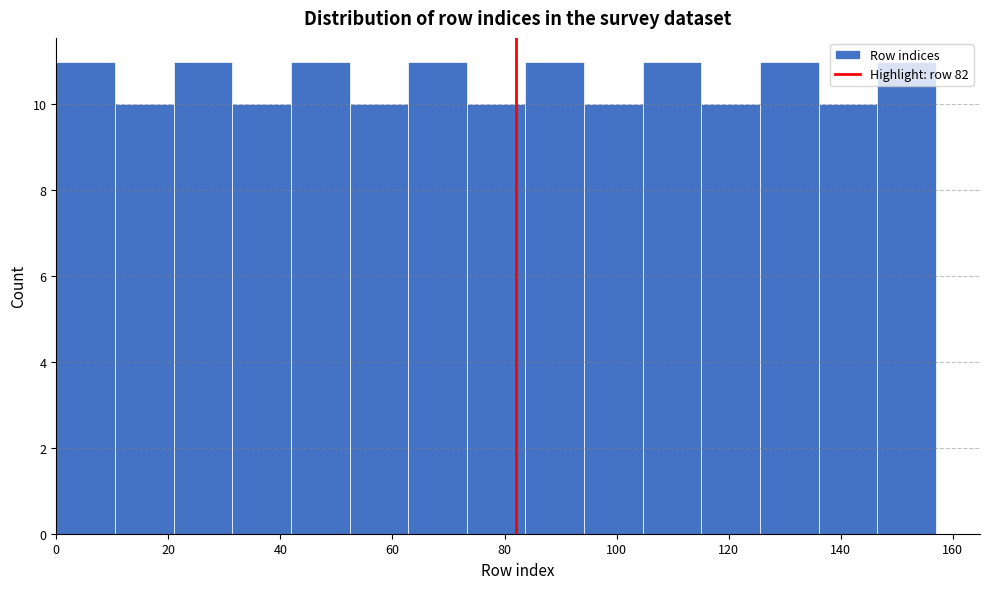

How tall is the bar that spans 10 to 20 on the x-axis? Neither the bar edges nor the heights are printed on the chart, so give them approximately, as read against the axes.

10